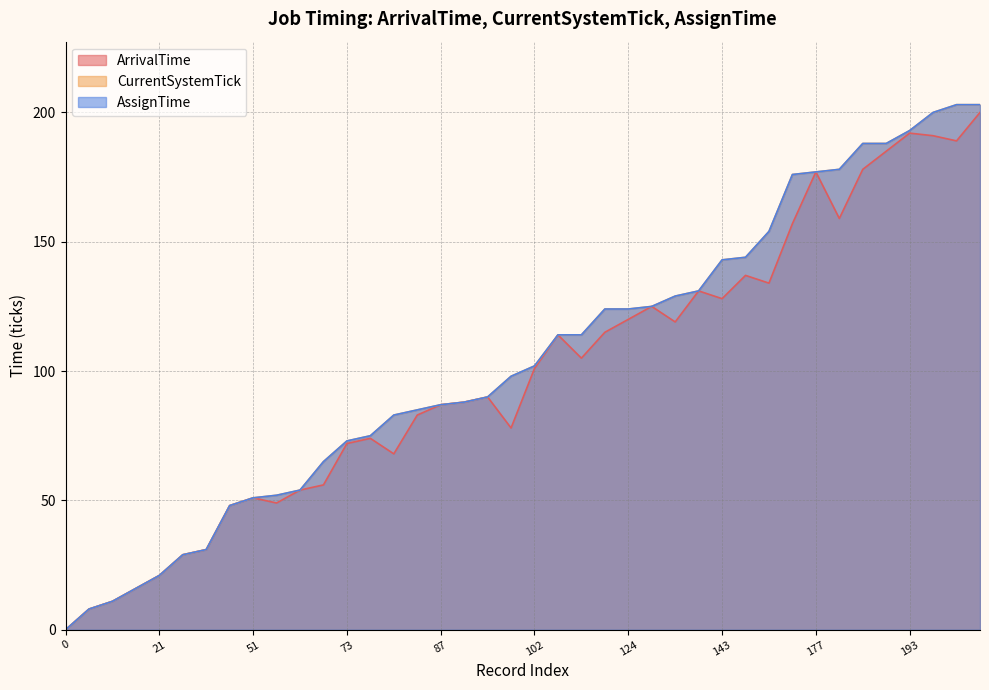

True or false: CurrentSystemTick and AssignTime intersect in this chart.

False